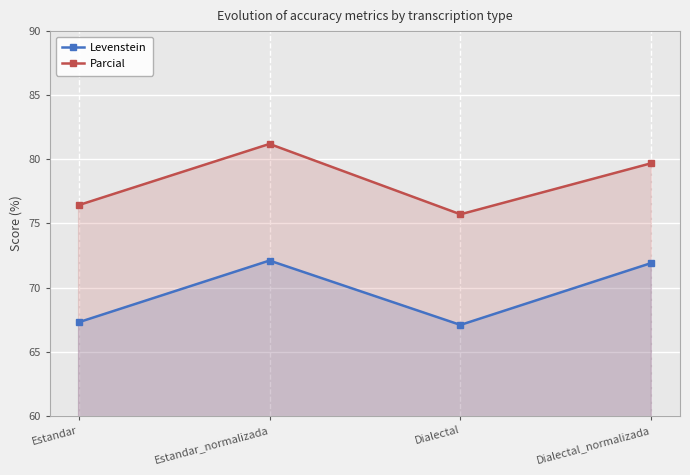

At how many categories does at least one series exceed 80?

1